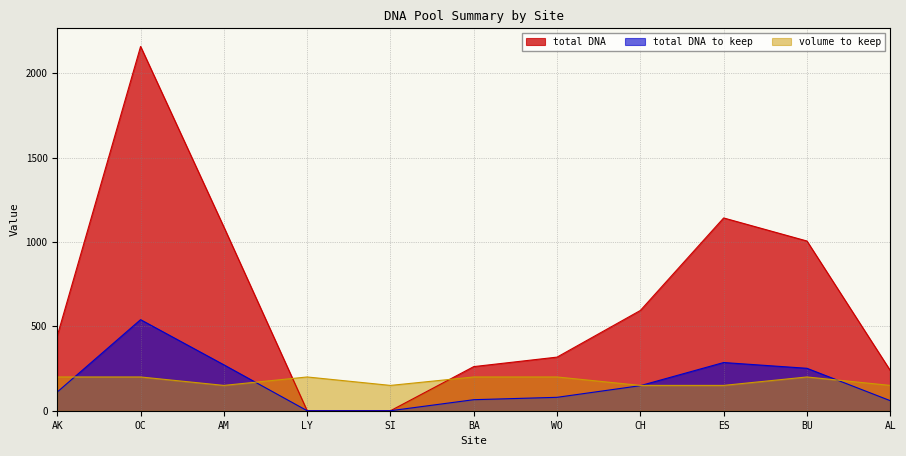

How many positive values does the total DNA to keep series have?

9